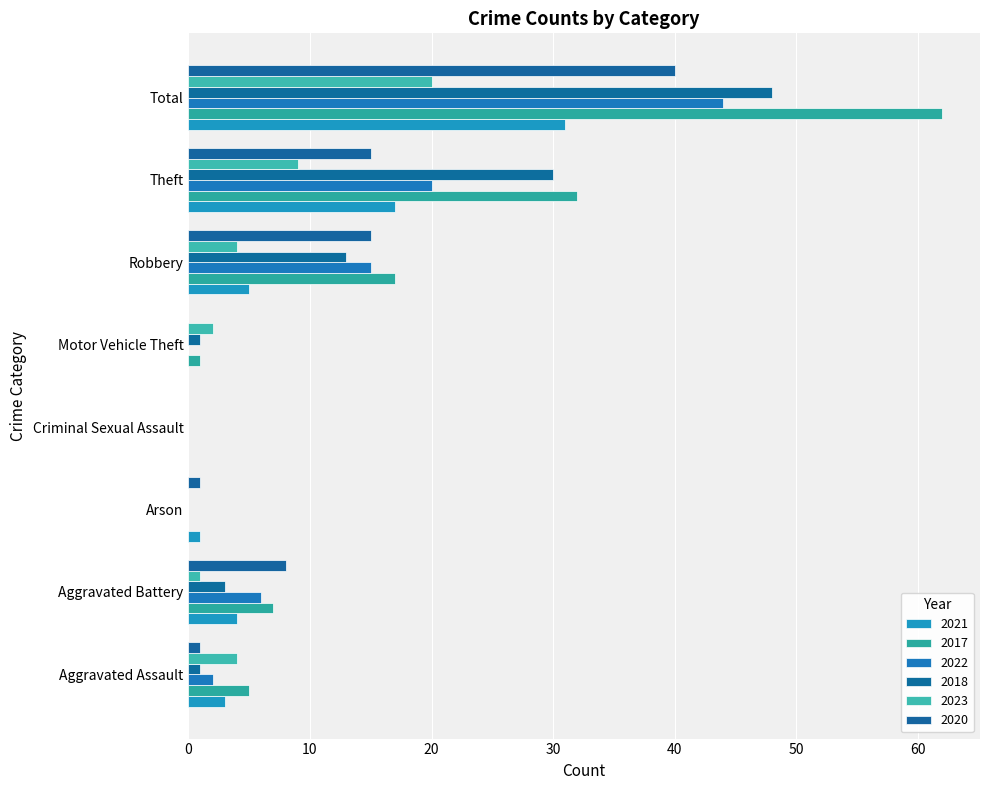

What value does the 2018 series have at Robbery, to the nearest 5?

15